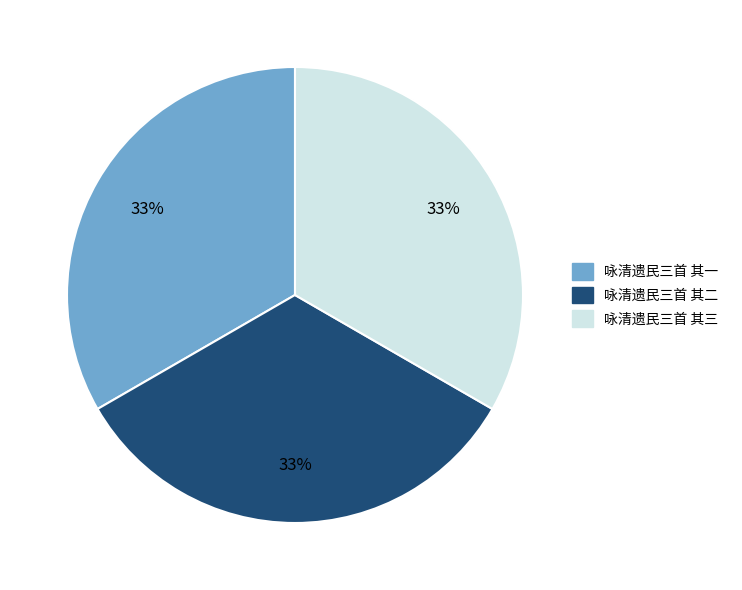

Count the number of slices in the pie.

3